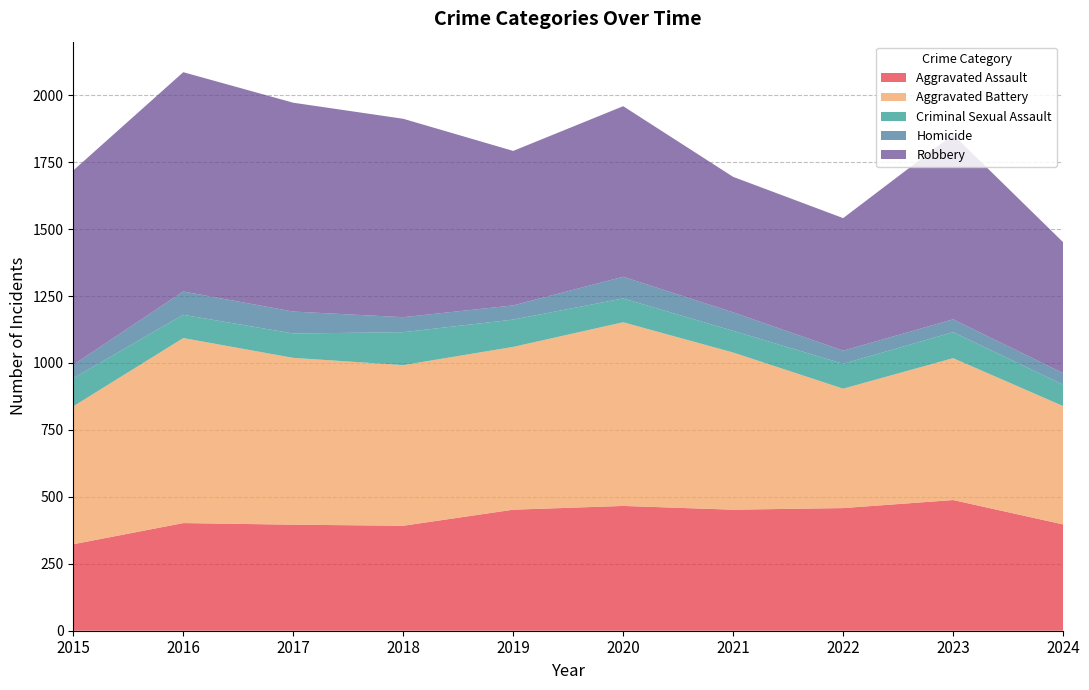

Reading right to left, transcribe all the data shown in this chart.

Aggravated Assault: 2024=397	2023=488	2022=458	2021=452	2020=466	2019=452	2018=392	2017=396	2016=402	2015=323
Aggravated Battery: 2024=442	2023=530	2022=446	2021=587	2020=686	2019=608	2018=600	2017=623	2016=691	2015=515
Criminal Sexual Assault: 2024=80	2023=97	2022=93	2021=81	2020=89	2019=102	2018=123	2017=91	2016=87	2015=105
Homicide: 2024=43	2023=48	2022=49	2021=69	2020=81	2019=53	2018=56	2017=82	2016=87	2015=50
Robbery: 2024=489	2023=690	2022=495	2021=506	2020=637	2019=577	2018=741	2017=780	2016=819	2015=726